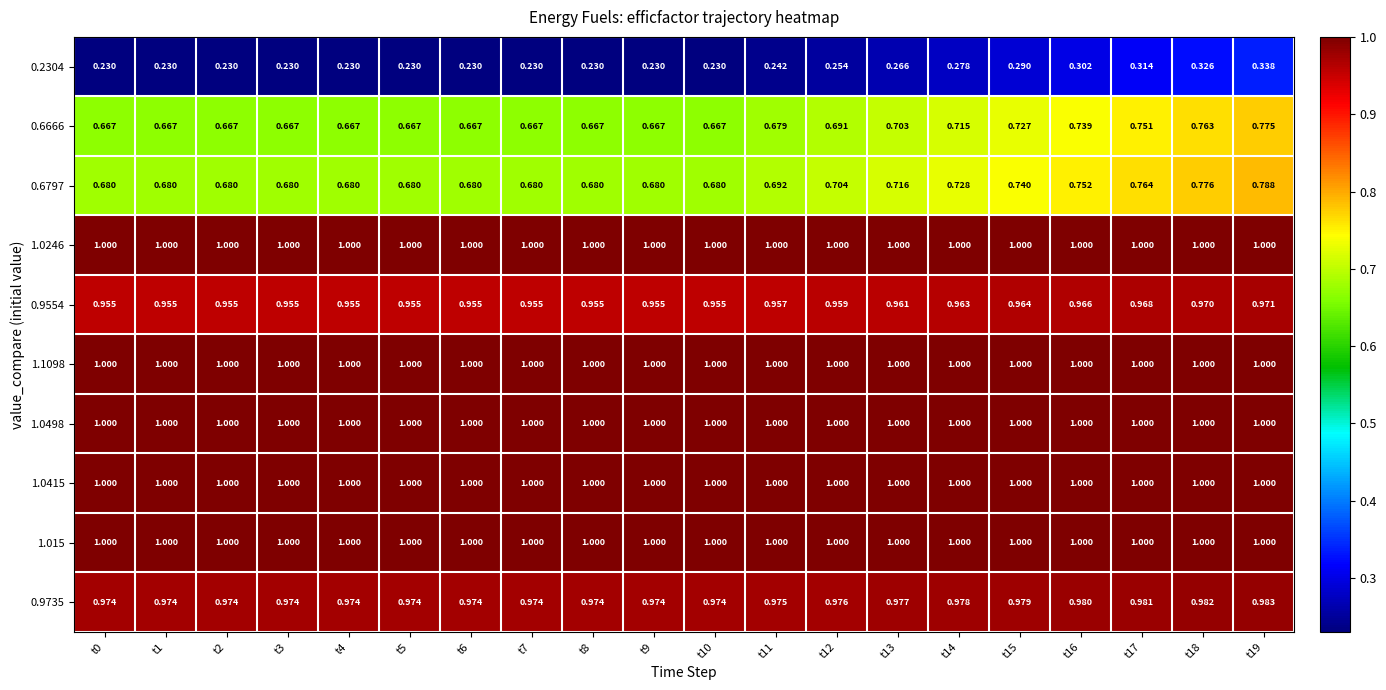

Is the value of 0.6797 at t17 greater than the value of 1.0246 at t10?

No